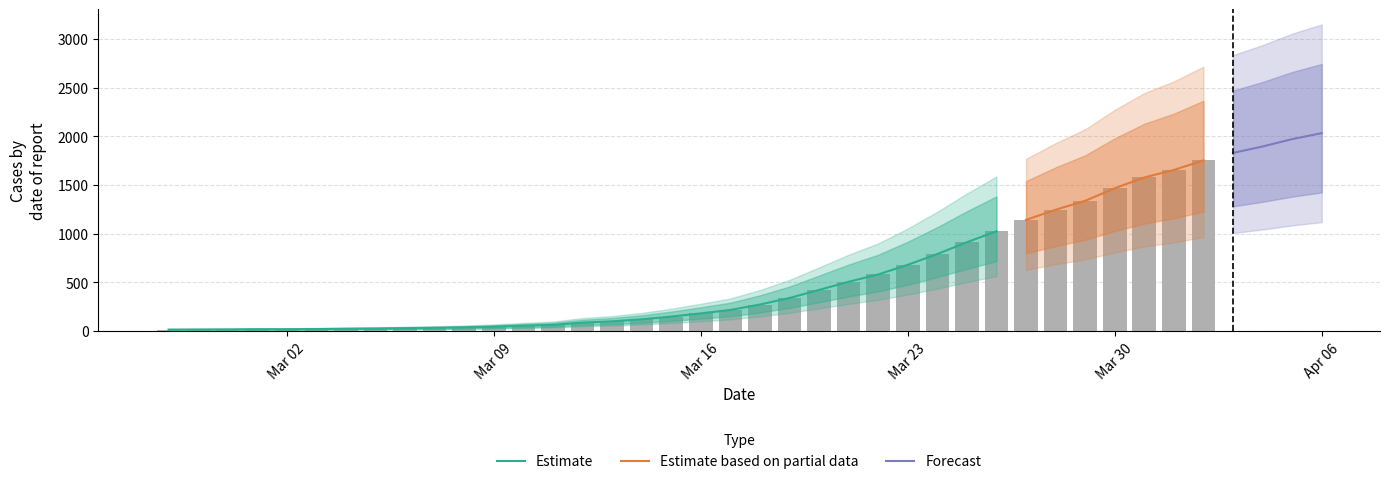

At which category does the chart reach its minimum across all series?

2020-02-27